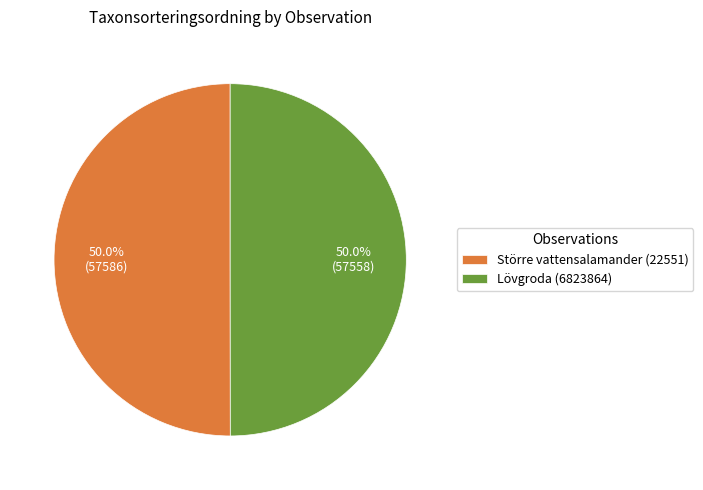

Do Lövgroda (6823864) and Större vattensalamander (22551) together represent more than half of the pie?

Yes